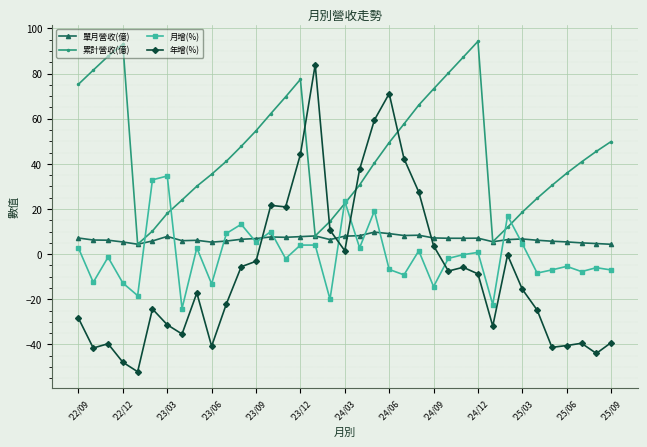

Count the number of categories in the chart.

37